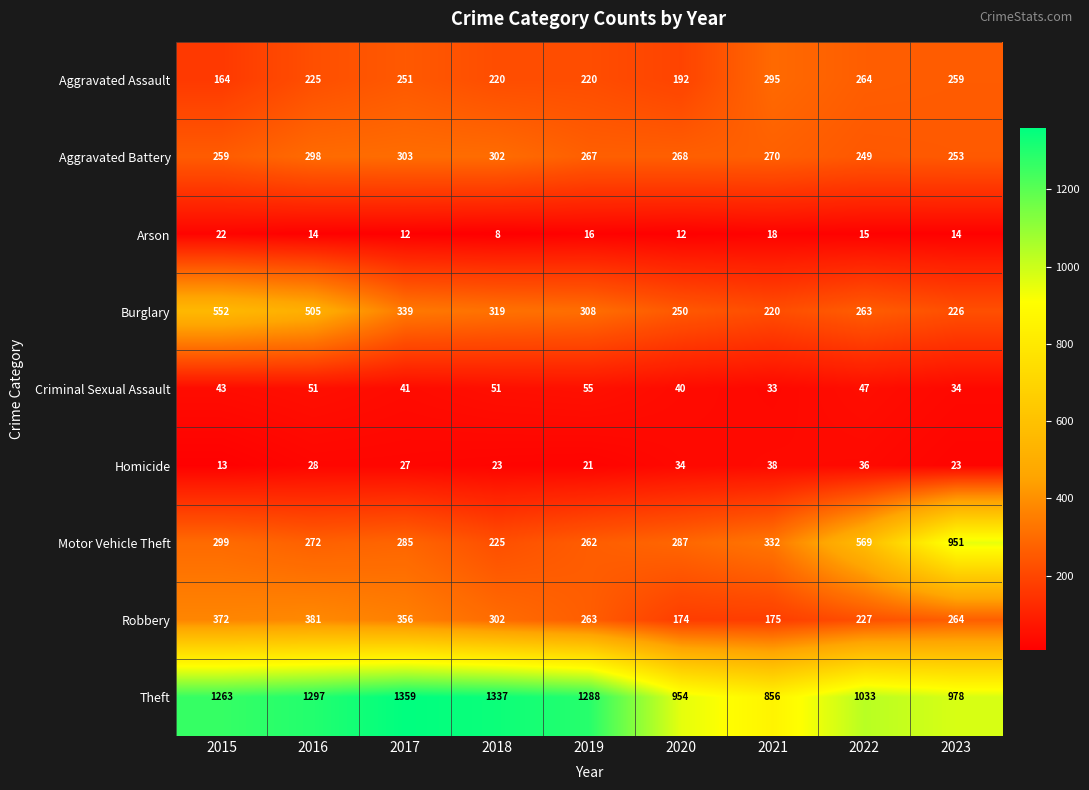

Which series has the largest total across all categories?

Theft